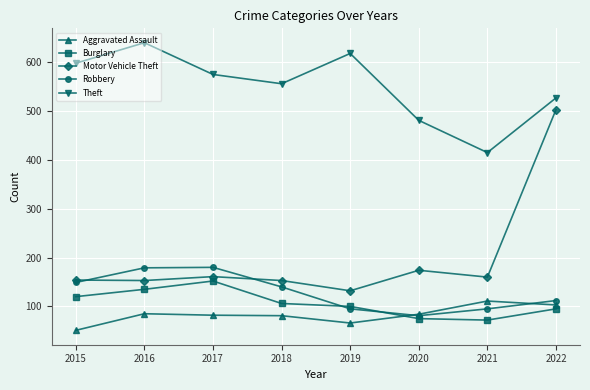

True or false: Robbery and Theft cross at least once.

False